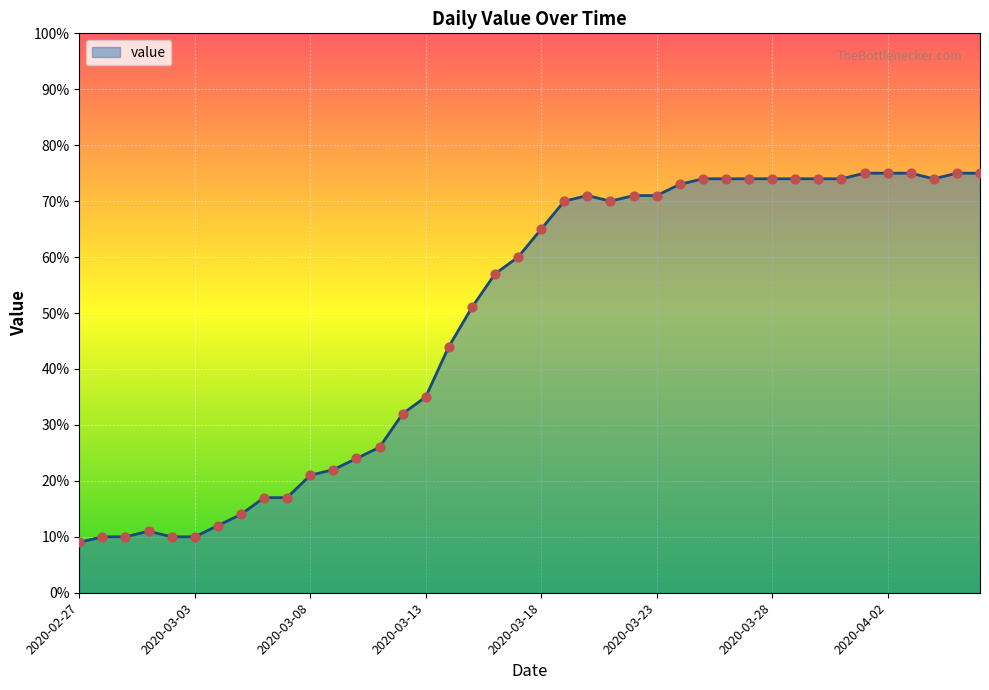

What is the greatest value displayed?

75